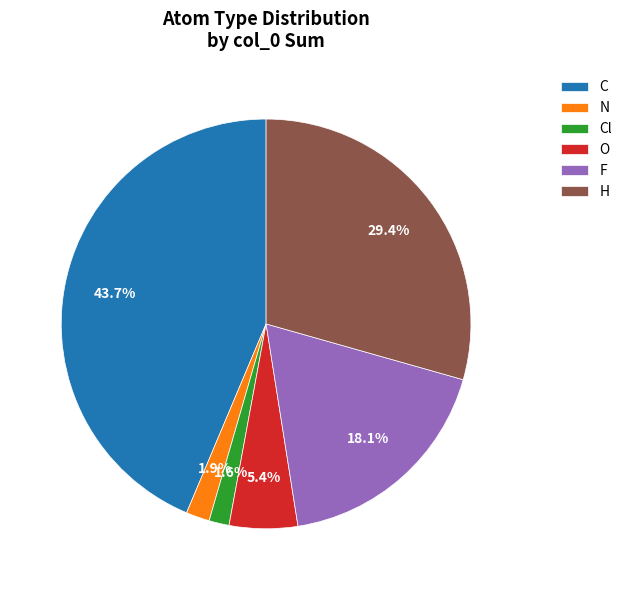

Is C the majority of the pie?

No